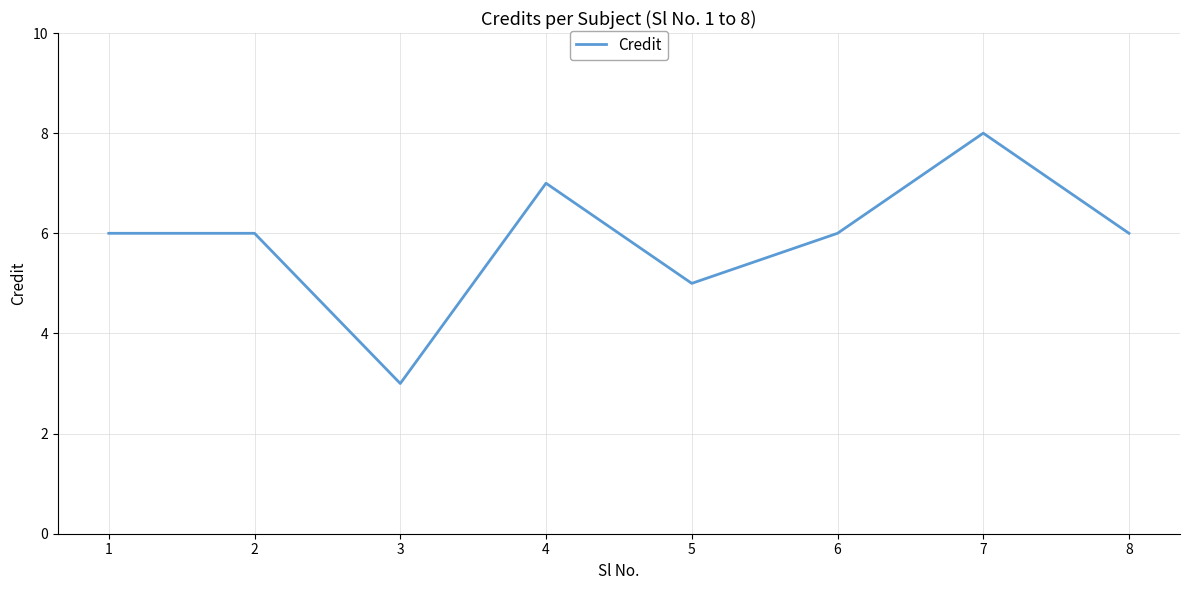

The value at 4 is 12. True or false?

False